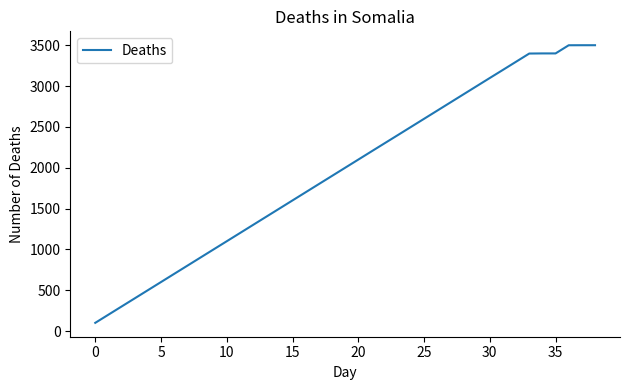

What is the smallest value displayed?

100.0